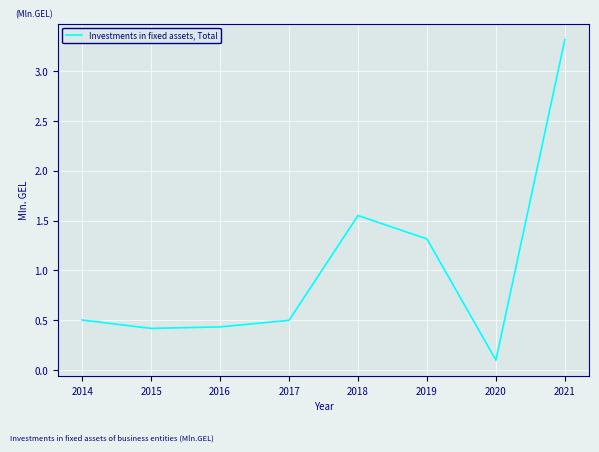

Which label corresponds to the largest value in the chart?

2021